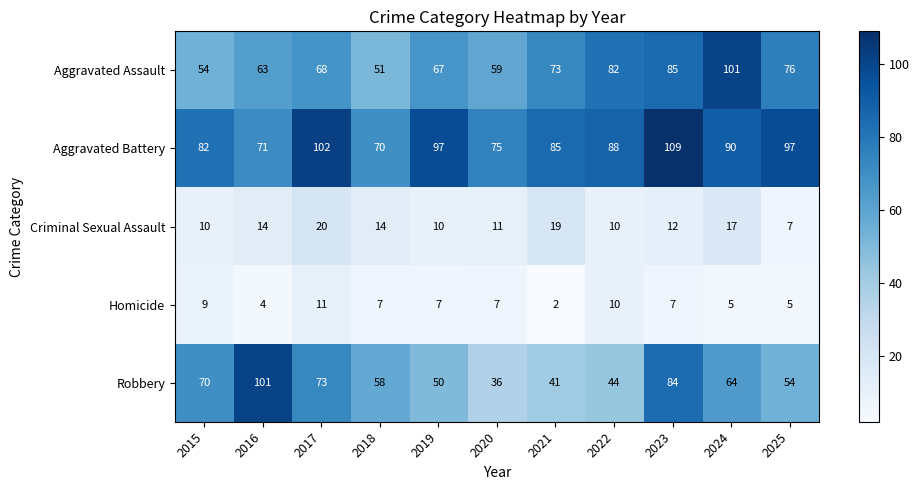

Read the Aggravated Battery value at 2018, to the nearest 5.

70